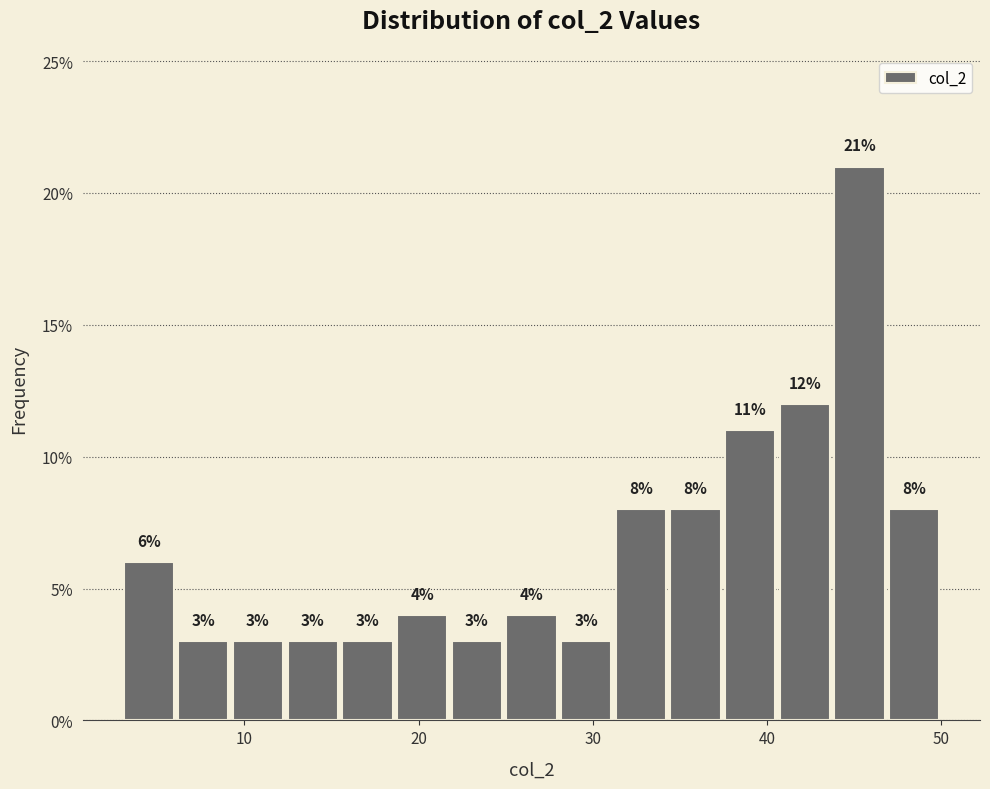

Around what value on the x-axis is the tallest bar? Give the approximate position of its centre, as read against the axis.

45